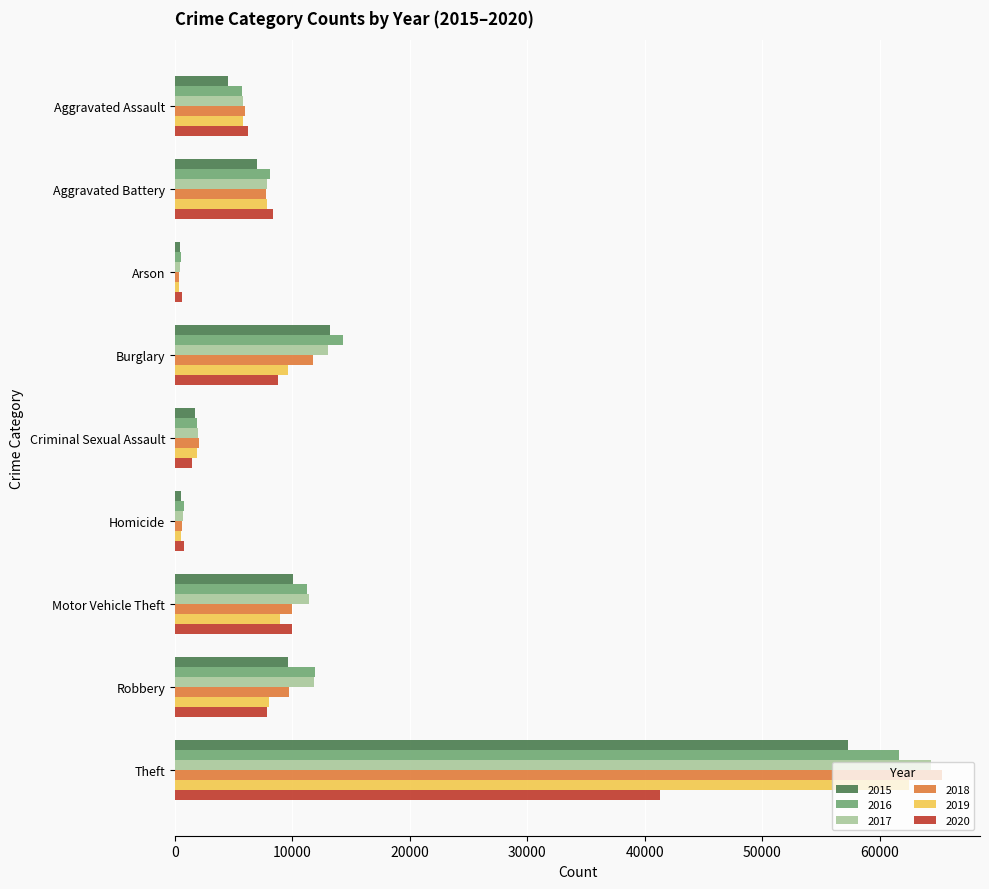

Which category has the highest value across all series?

Theft